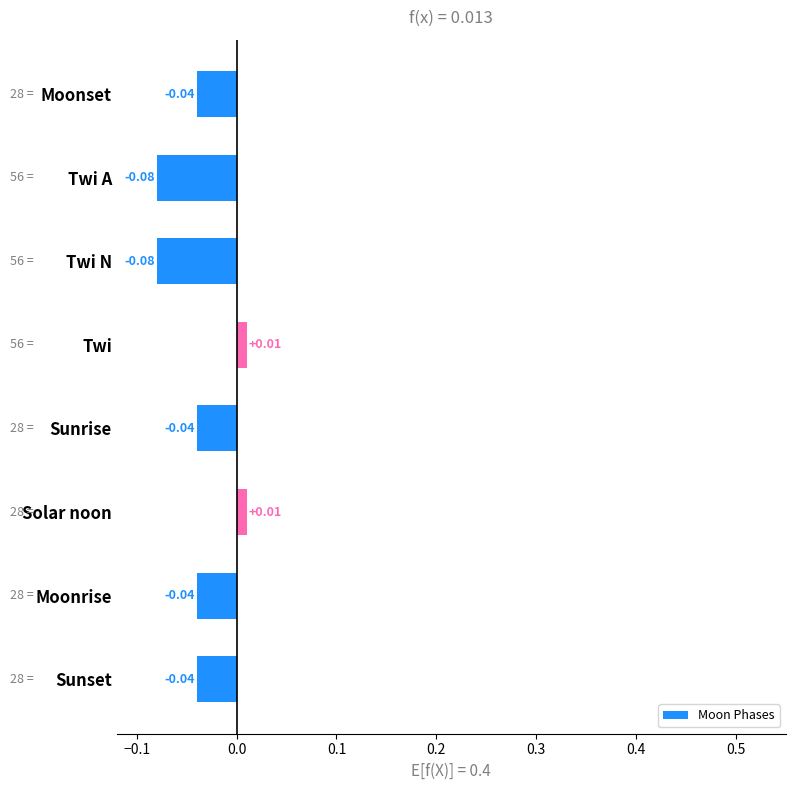

What is the difference between the second highest and minimum values?

0.1